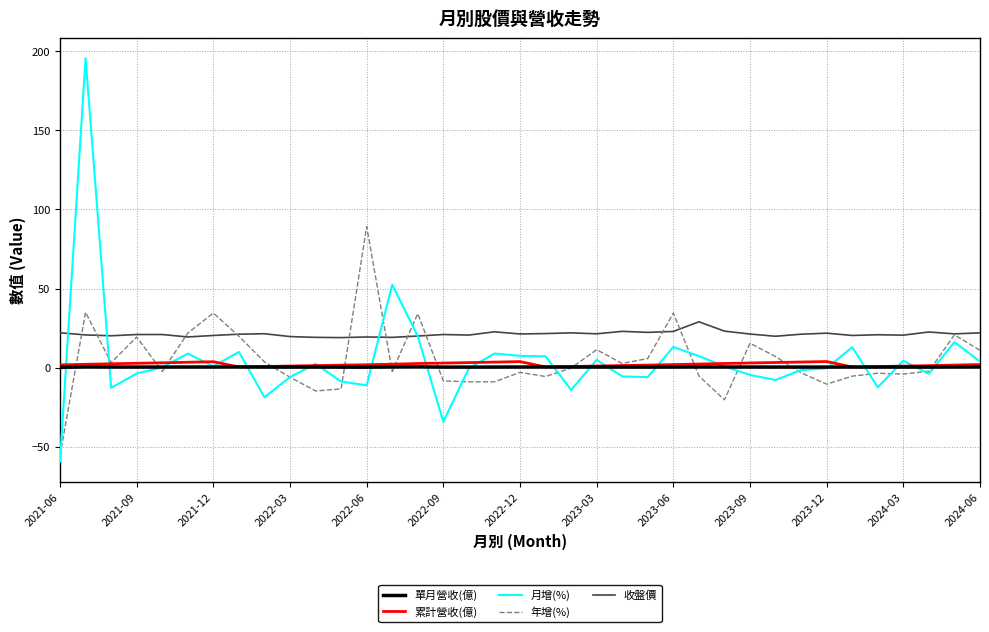

What is the smallest value displayed?

-59.4